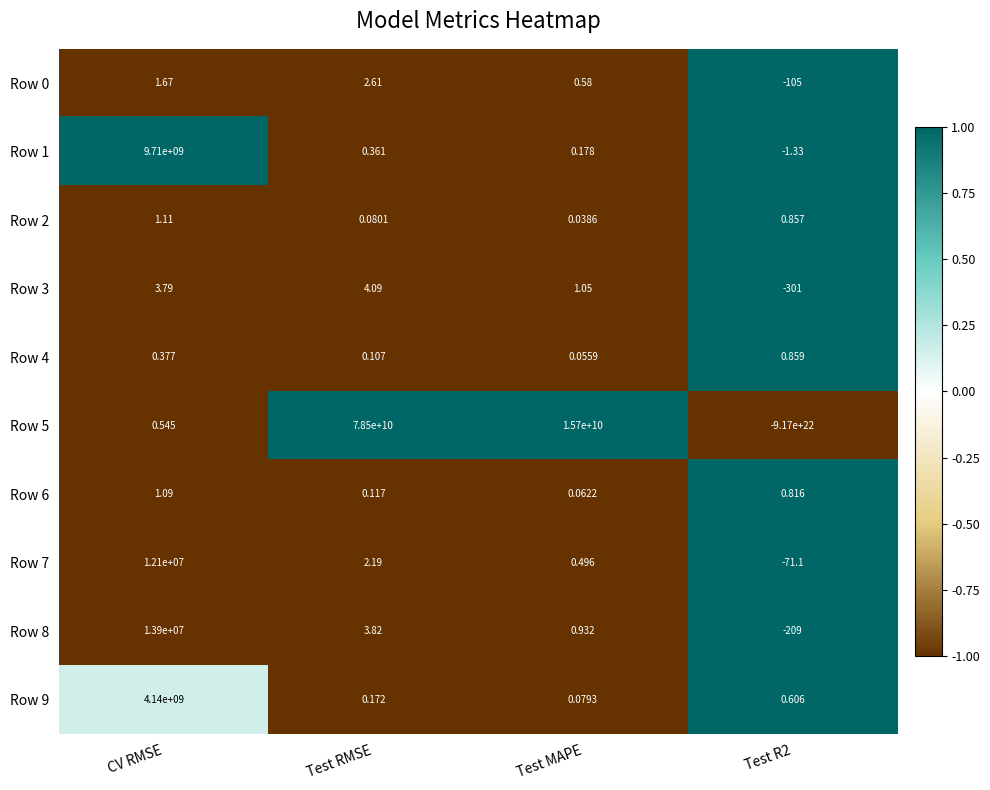

Which series has the widest spread of values?

Row 5